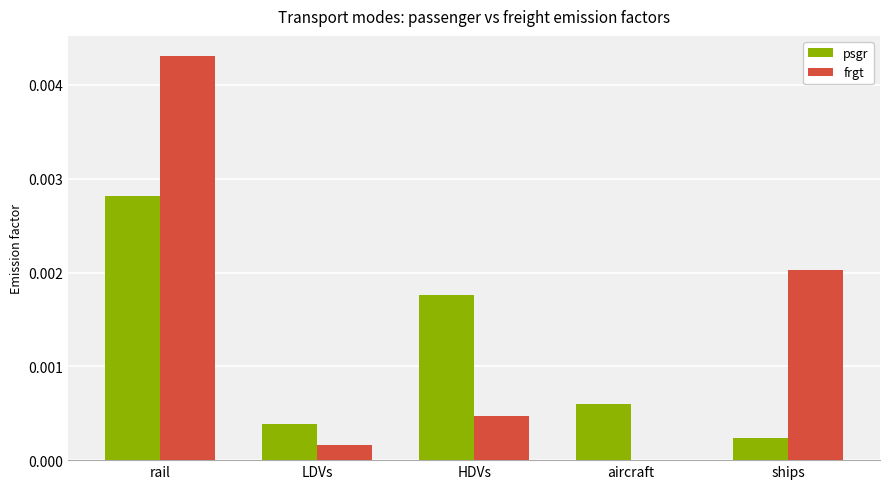

Which series changed the most between LDVs and HDVs?

psgr